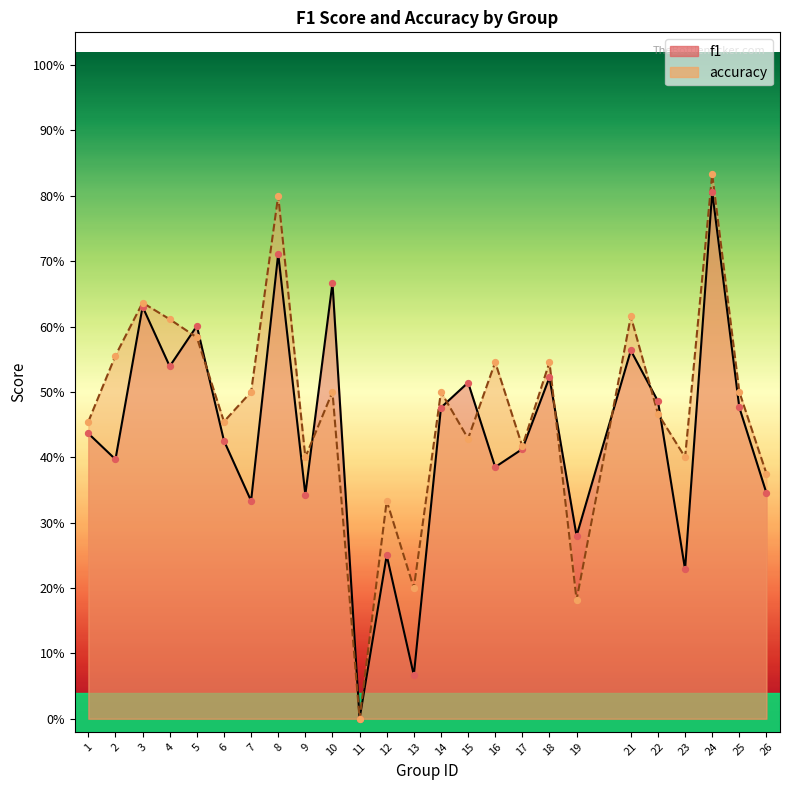

At how many categories does at least one series exceed 0?

24